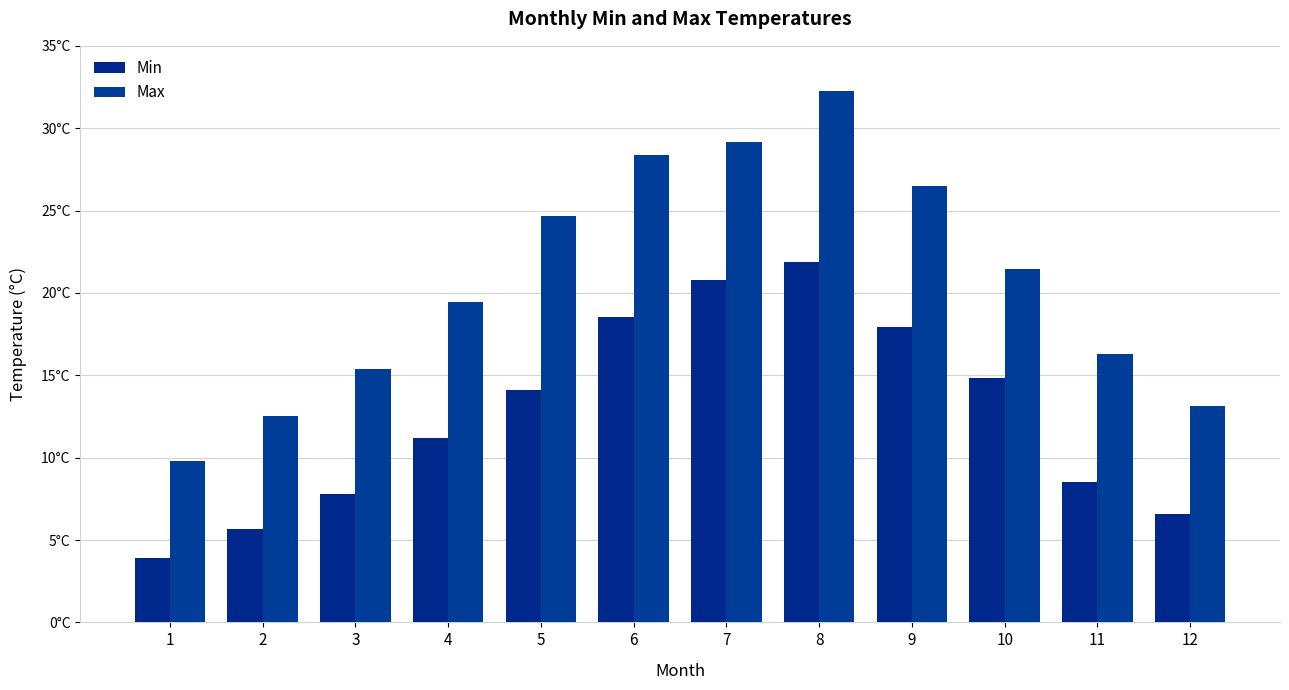

What is the value of the Min bar at the 5th from the left?

14.1